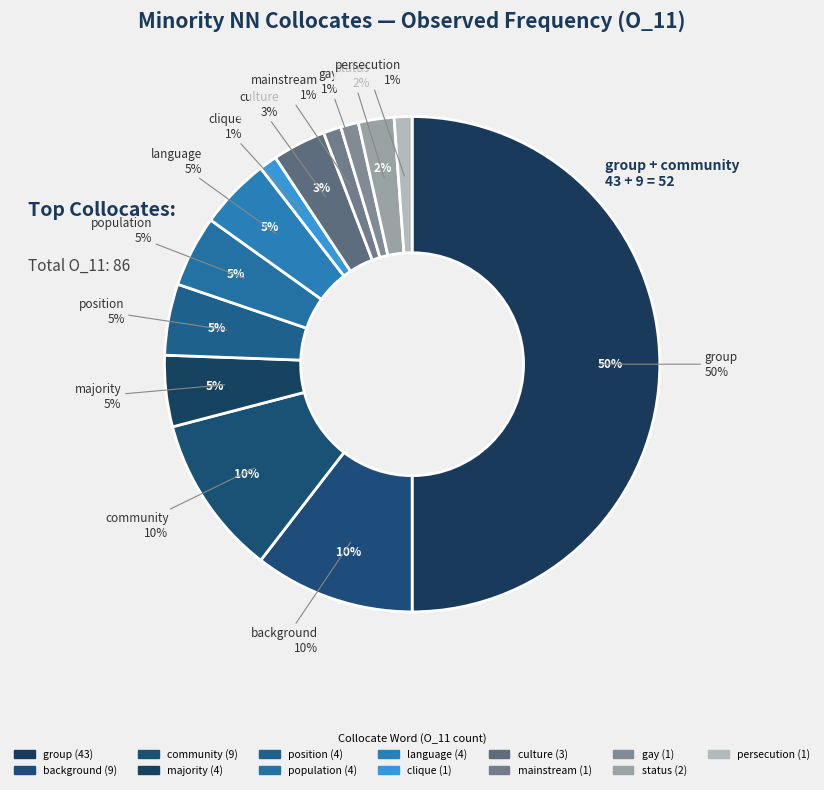

Do population and persecution together represent more than half of the pie?

No